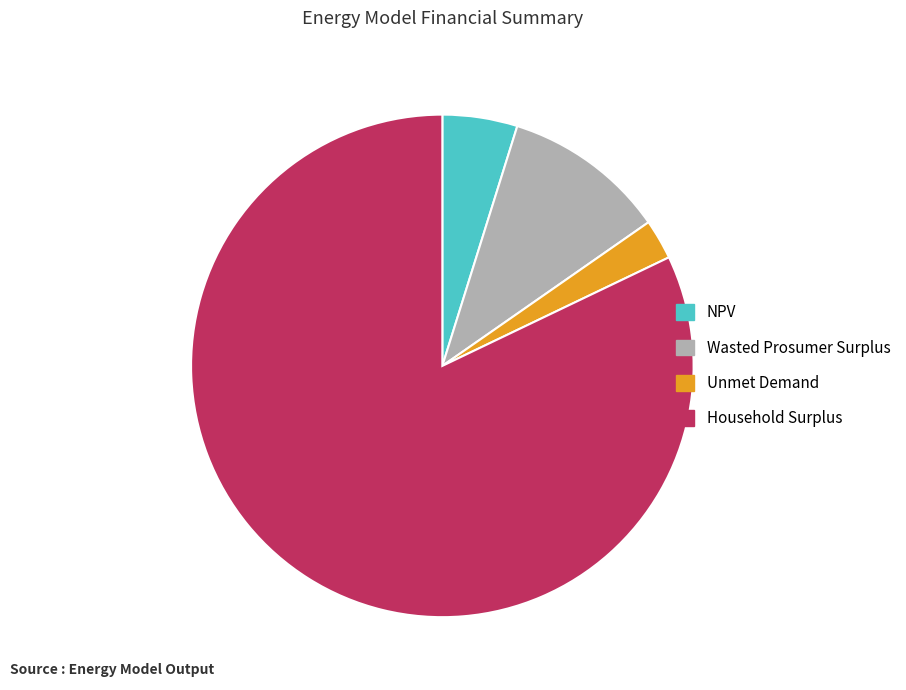

Rank the categories by value from lowest to highest.

Unmet Demand, NPV, Wasted Prosumer Surplus, Household Surplus